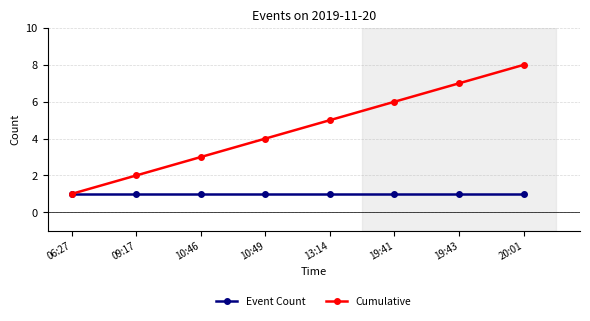

What is the spread (max minus min) of values at 13:14?

4